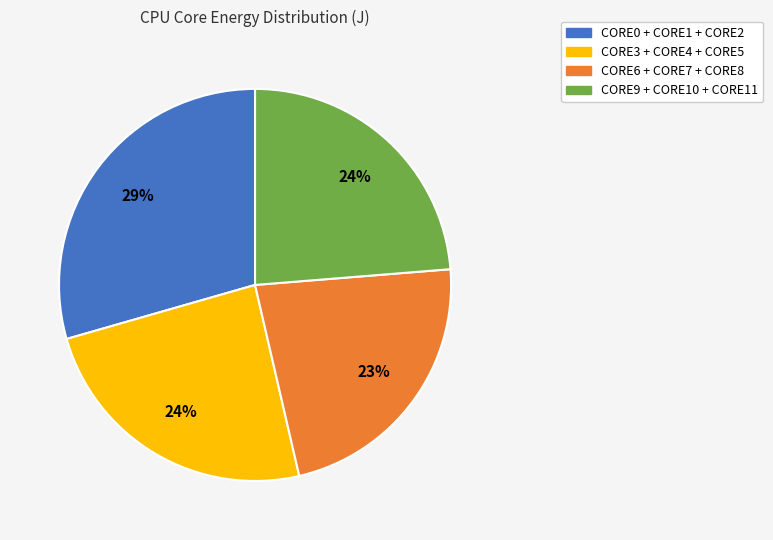

To the nearest percent, what is the average slice percentage?

25%